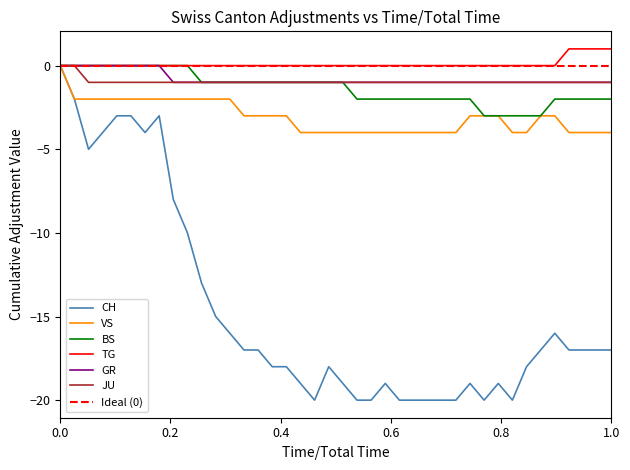

What are all the series names shown in the legend?

CH, VS, BS, TG, GR, JU